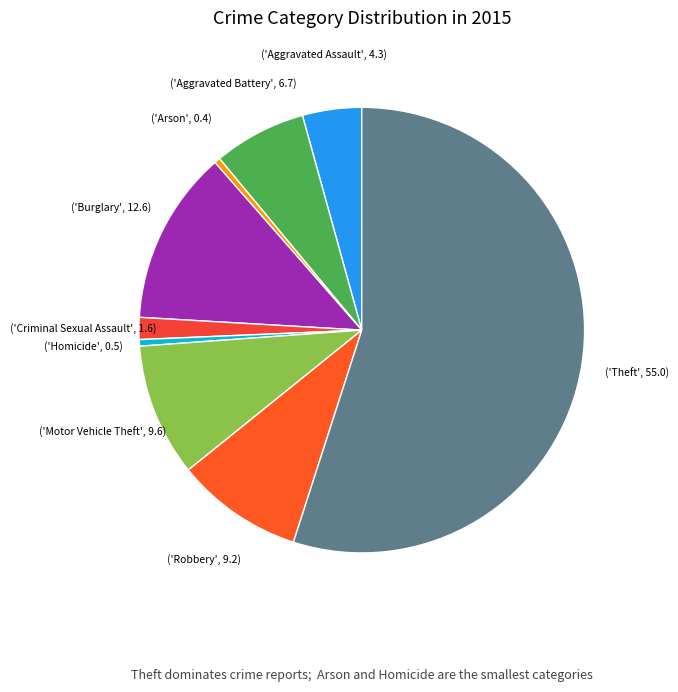

Count the number of slices in the pie.

9